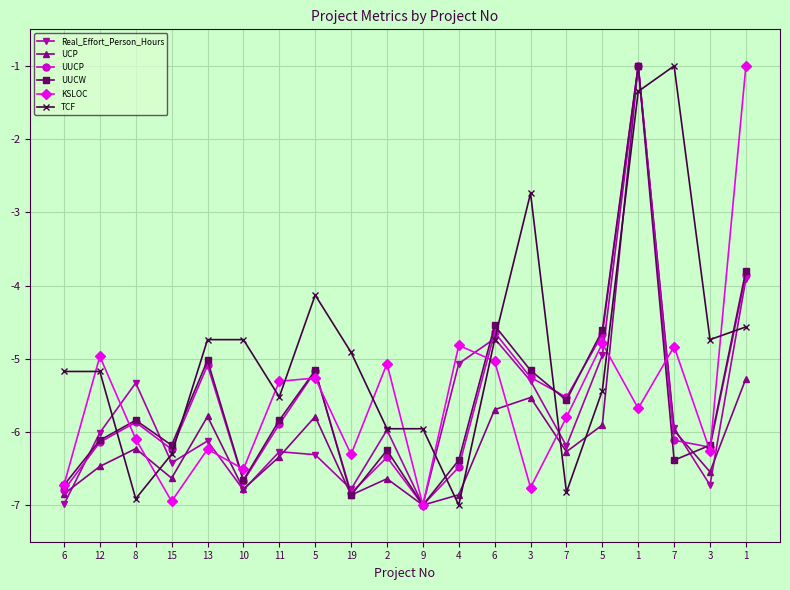

Which series changed the most between 2 and 5?

UUCP